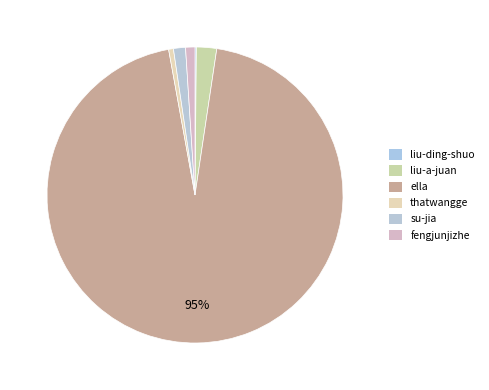

The fengjunjizhe slice represents 1% of the pie. True or false?

True